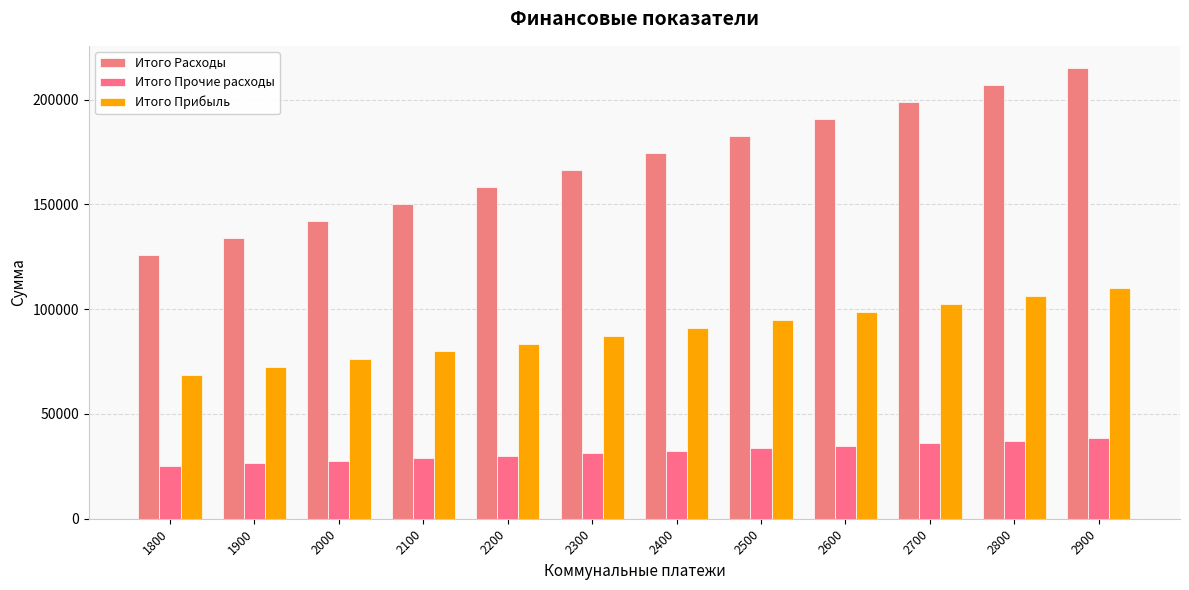

Between 1900 and 2200, which is larger?

2200